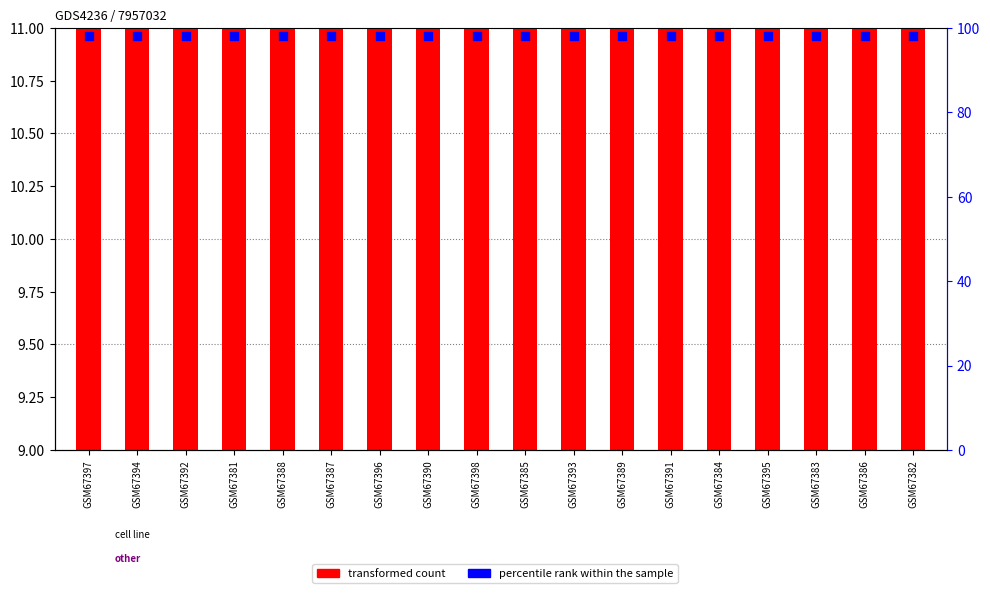

What is the total value across all series at GSM67395?

108.6